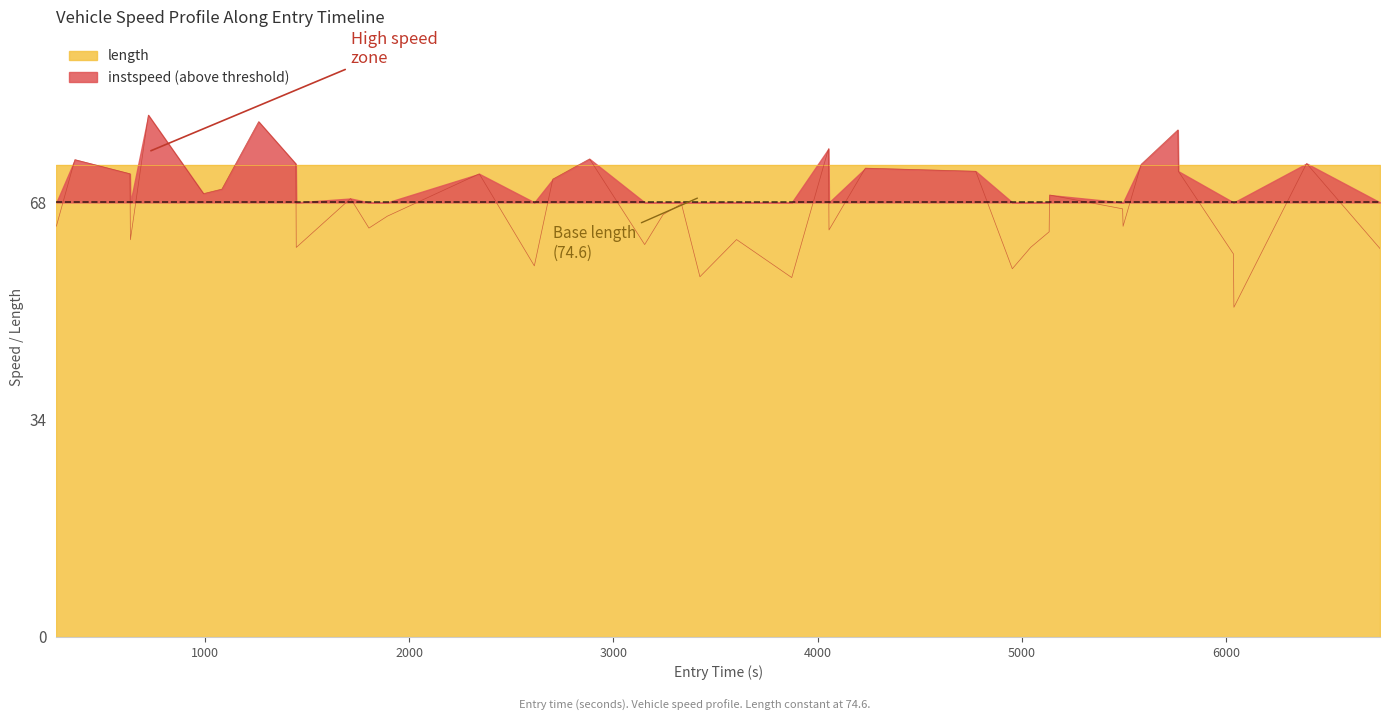

What is the average value?

68.2